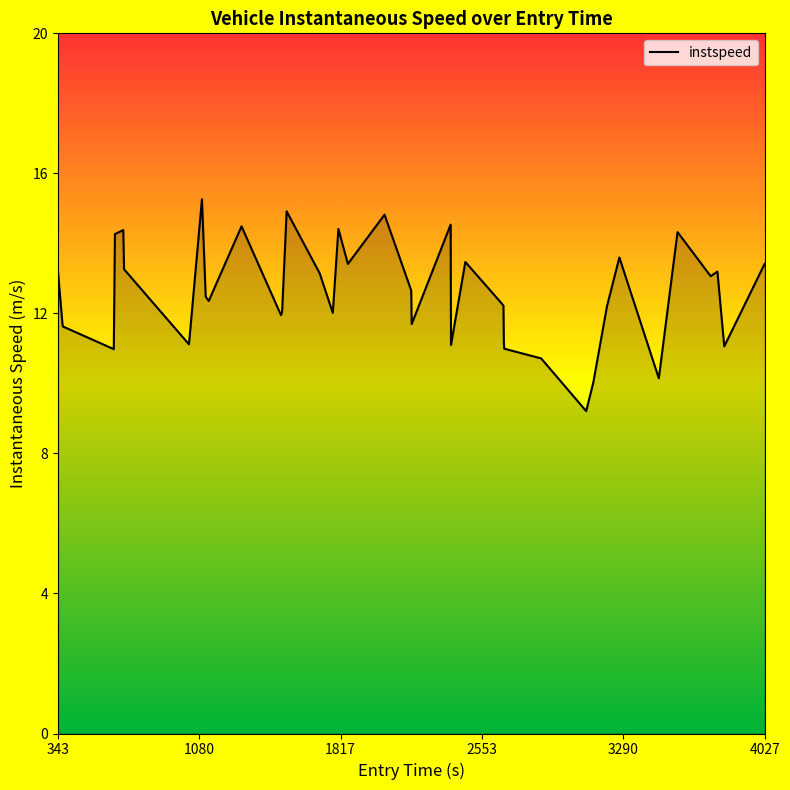

What is the difference between the maximum and minimum values?

6.1